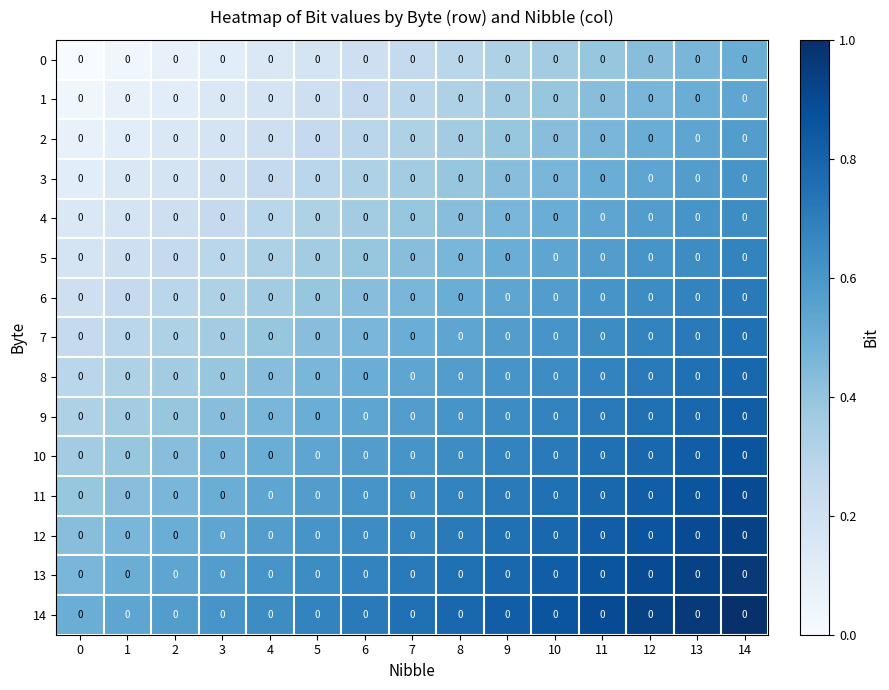

What is the maximum value shown in the chart?

1.0